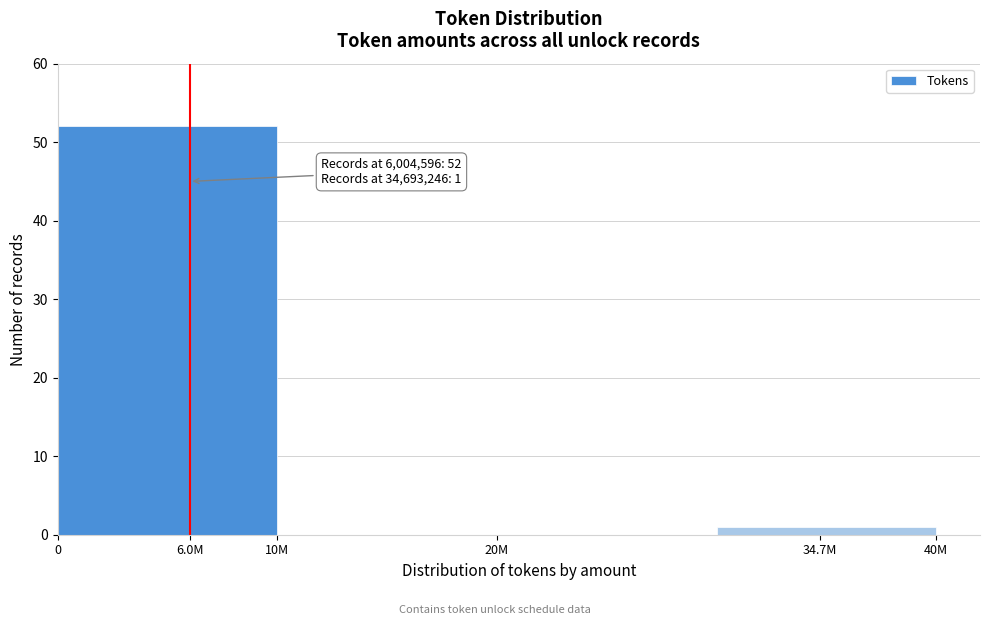

Reading left to right, extract all data points from this chart.

6.0M=52	10M=0	20M=0	34.7M=1